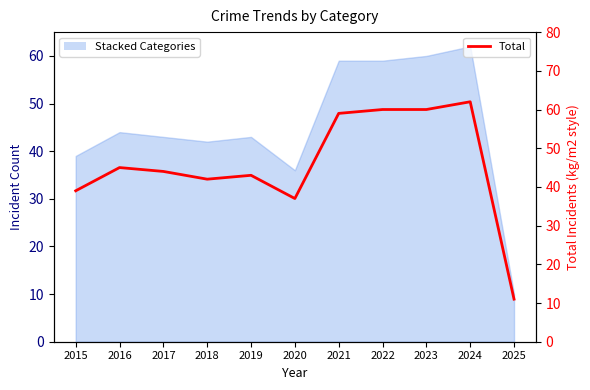

At which category does the data reach its first local peak?

2016